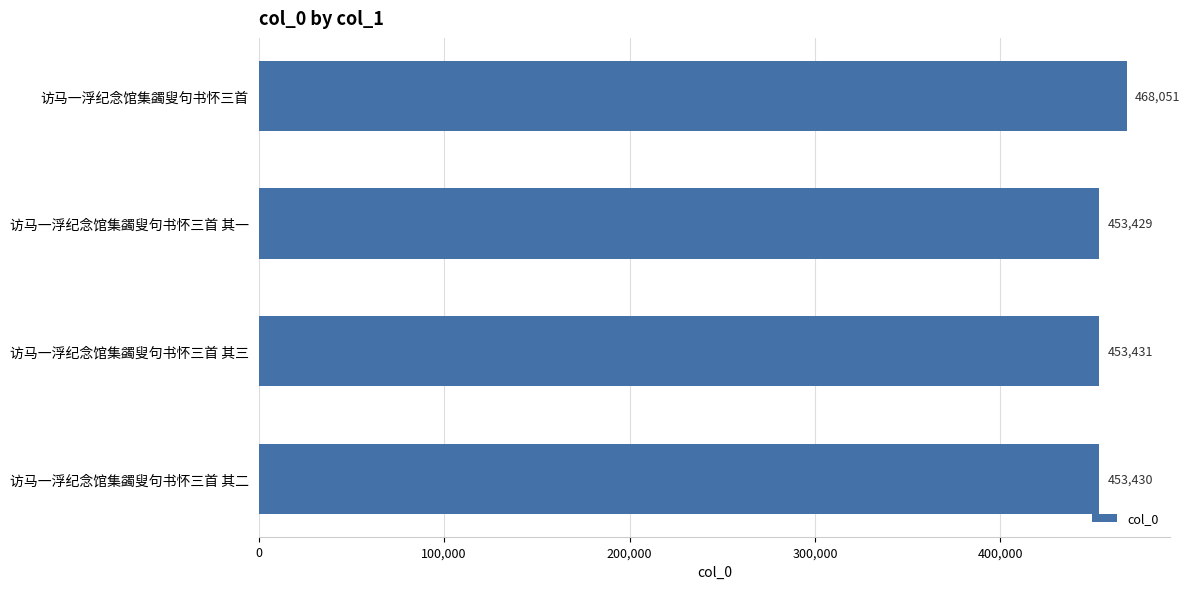

Is it true that the value at 访马一浮纪念馆集蠲叟句书怀三首 其二 is 453430?

True